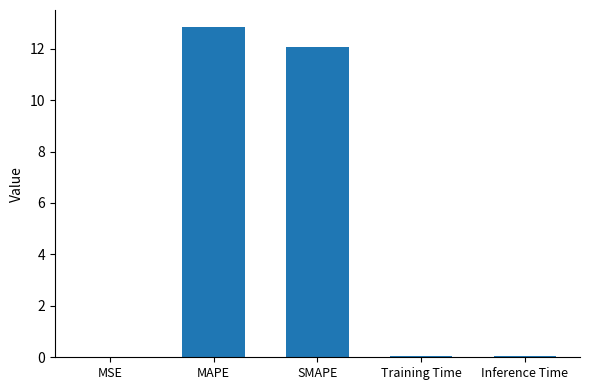

True or false: the data shows 0.0 at MSE.

True